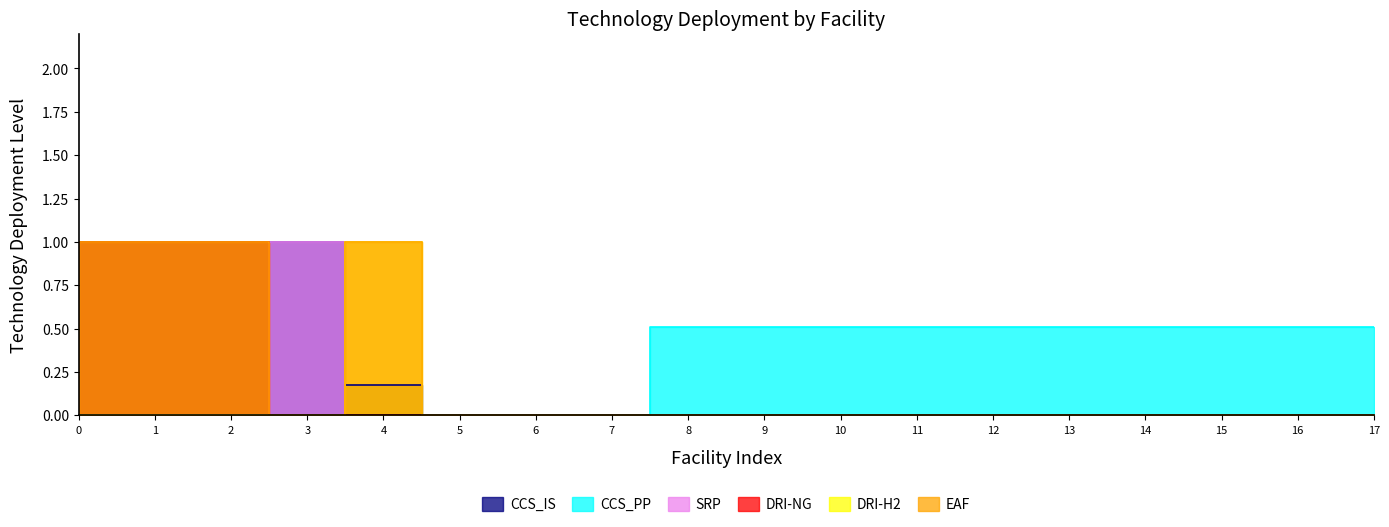

True or false: SRP has a value of 0.0 at 7.

True